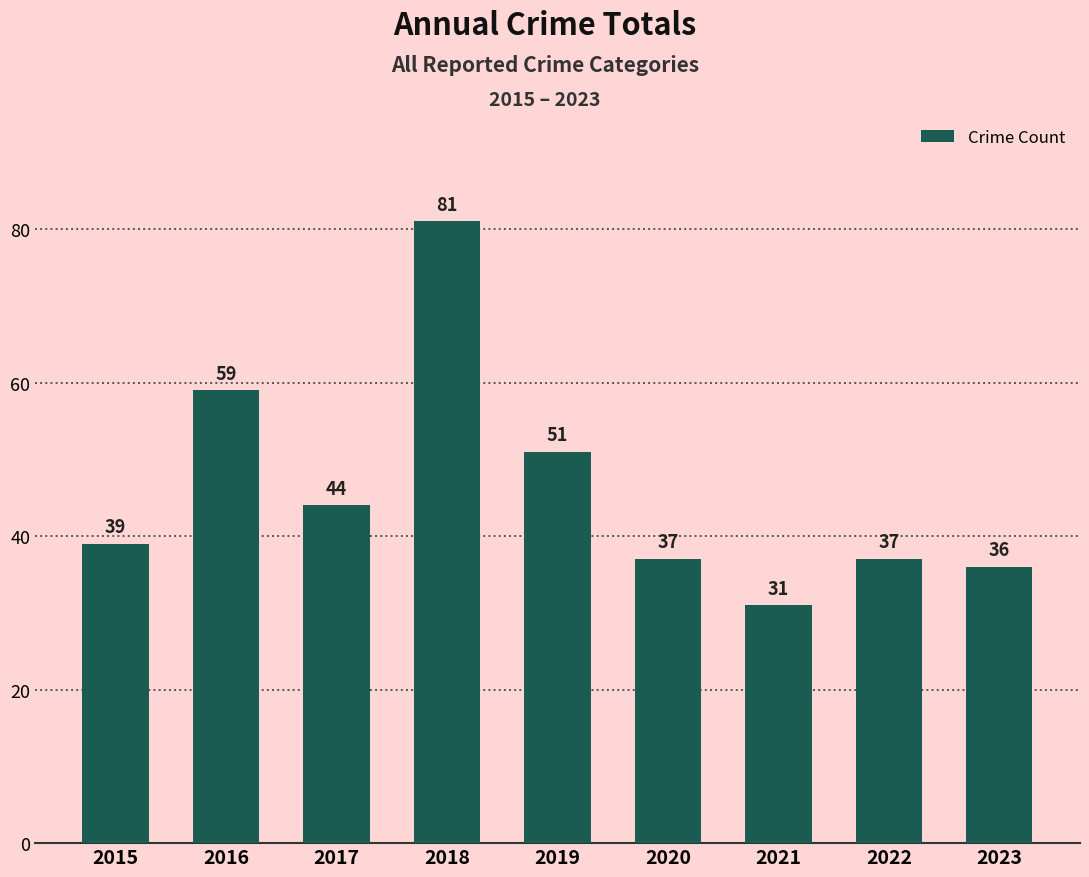

What is the approximate value at 2022?

37